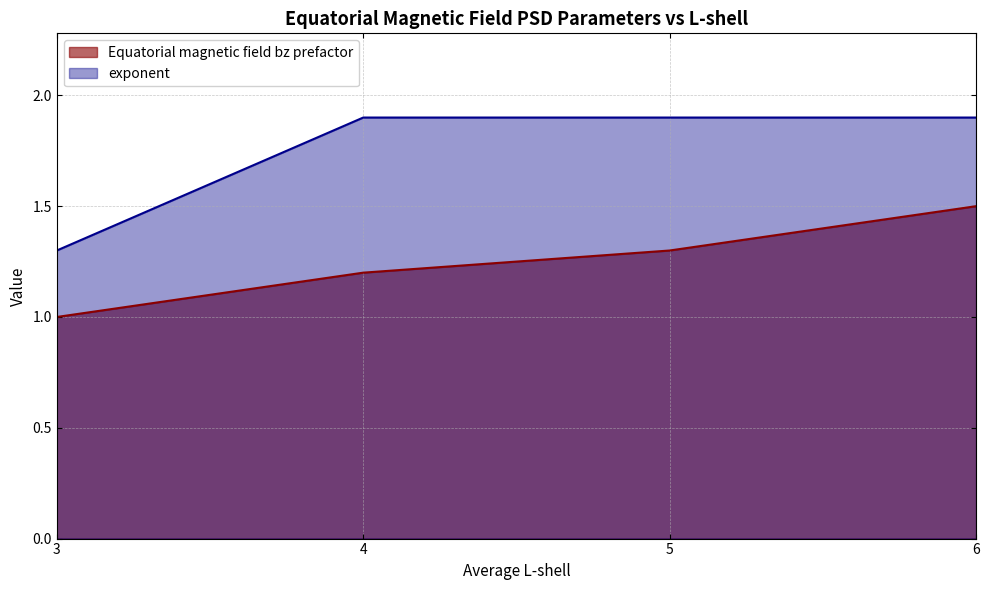

Which has a higher value, 4 or 3?

4